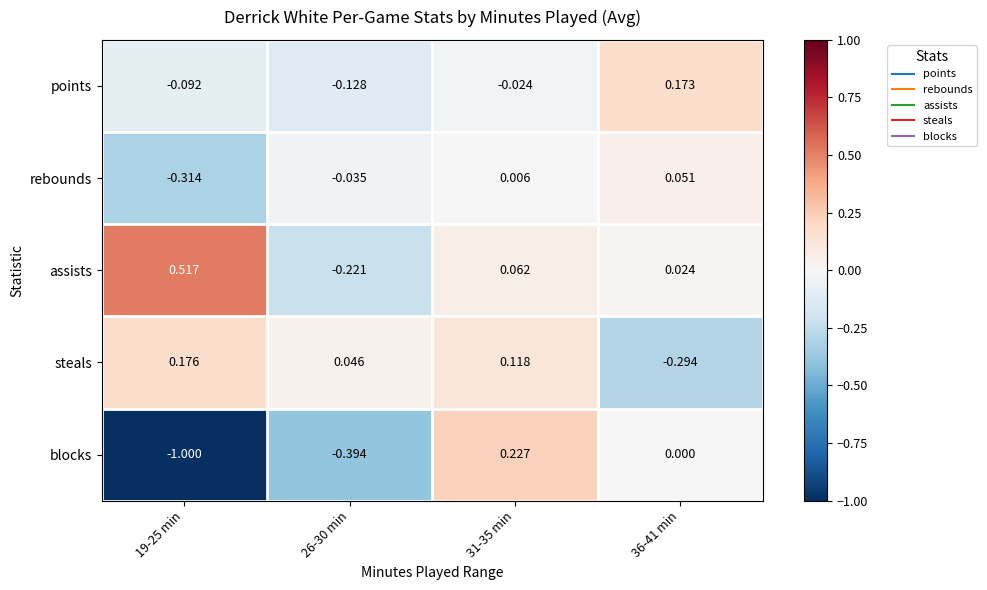

List the series in order of their peak value, highest first.

assists, blocks, steals, points, rebounds